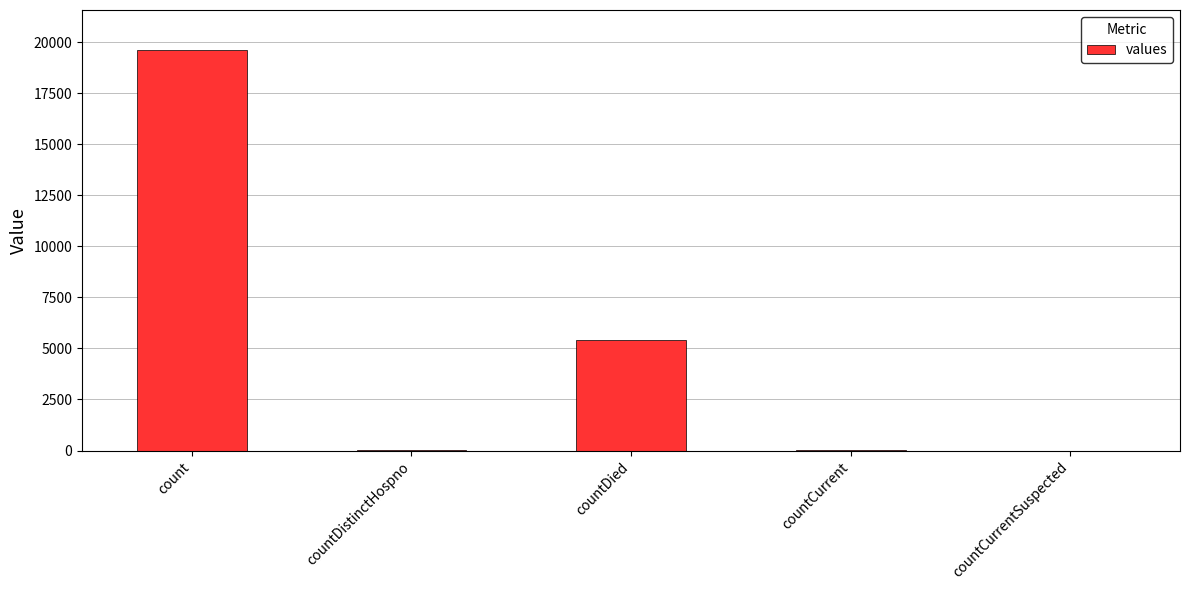

What is the maximum value shown in the chart?

19611